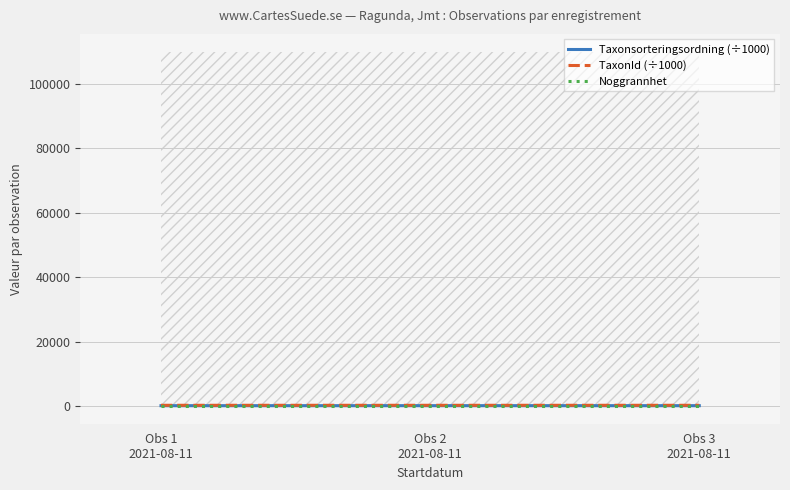

Is this an area chart (filled region under the line)?

No